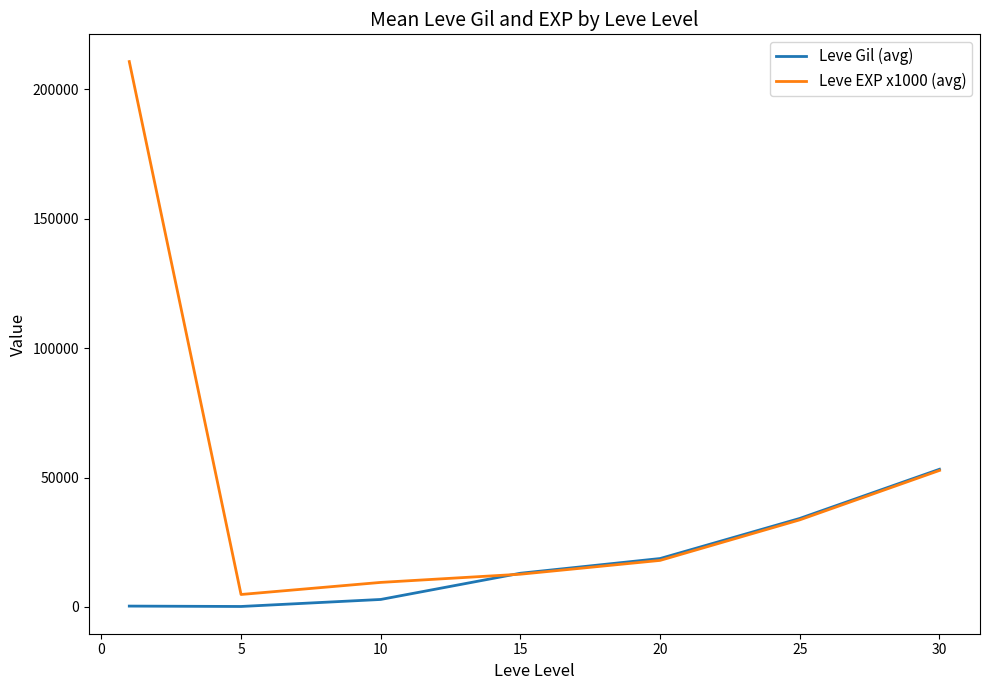

What is the maximum value for Leve EXP x1000 (avg)?

210666.7